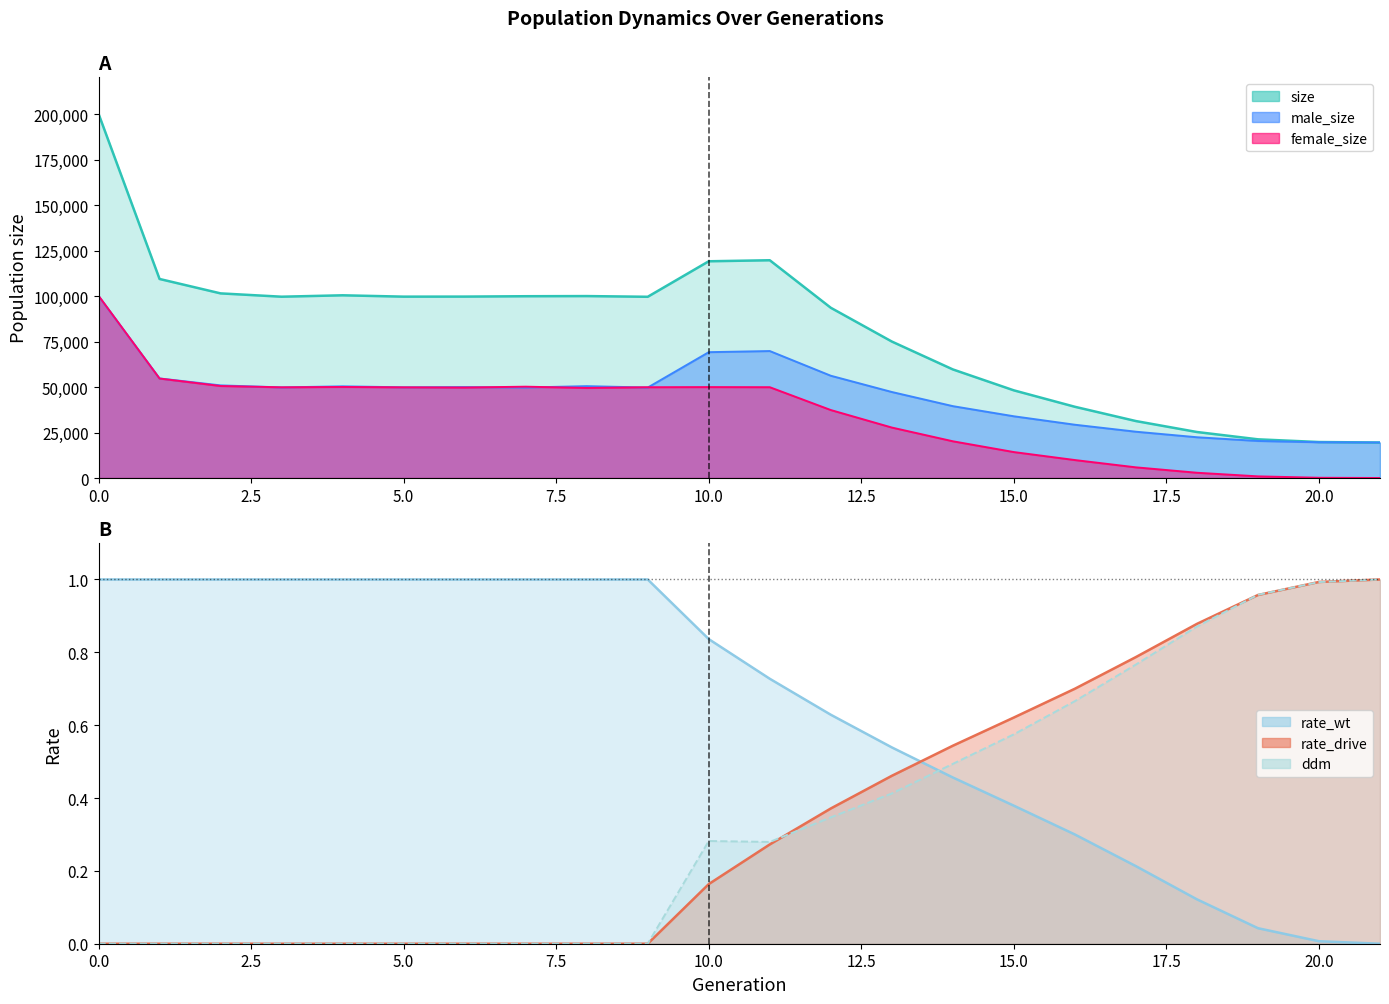

What is the approximate value of rate_wt at 1?

1.0